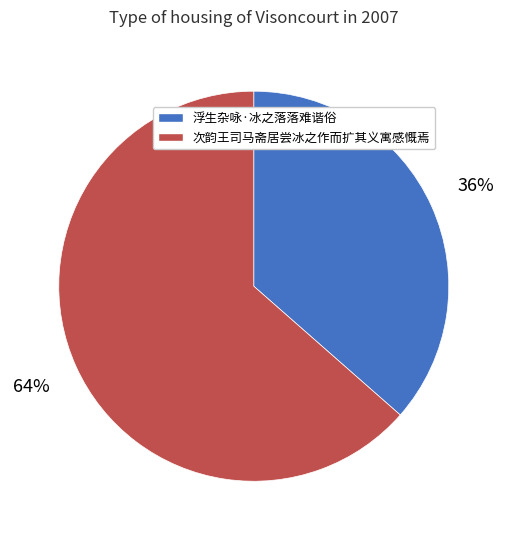

Rank the categories by value from highest to lowest.

次韵王司马斋居尝冰之作而扩其义寓感慨焉, 浮生杂咏·冰之落落难谐俗